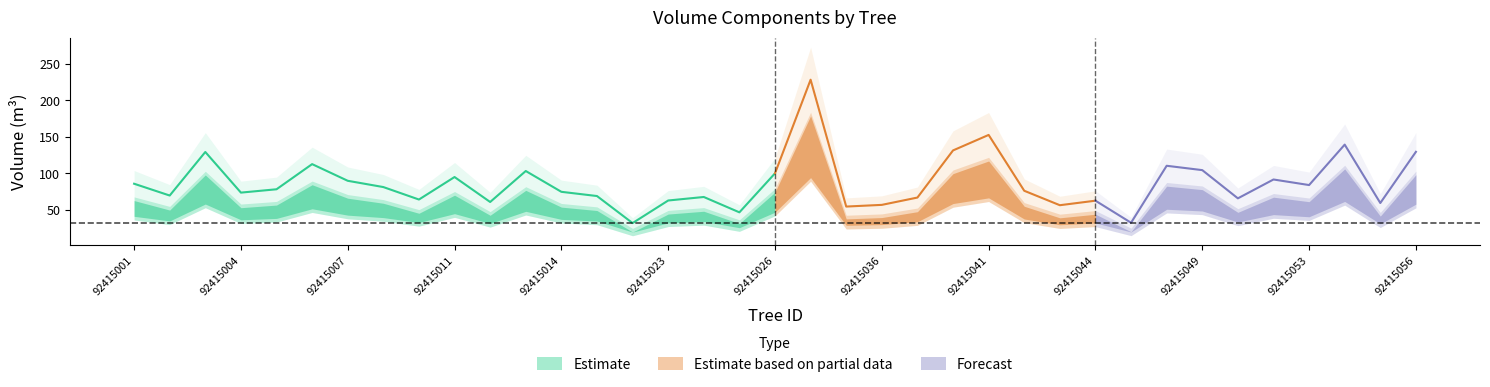

How many values in the v_sin_corteza series are below 59?

18